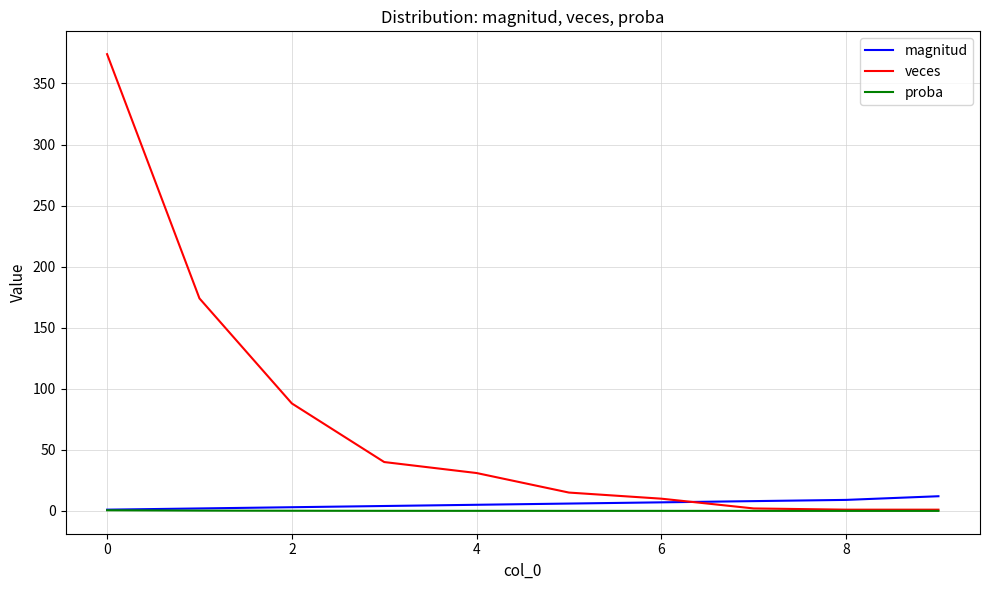

Which series has the largest total across all categories?

veces